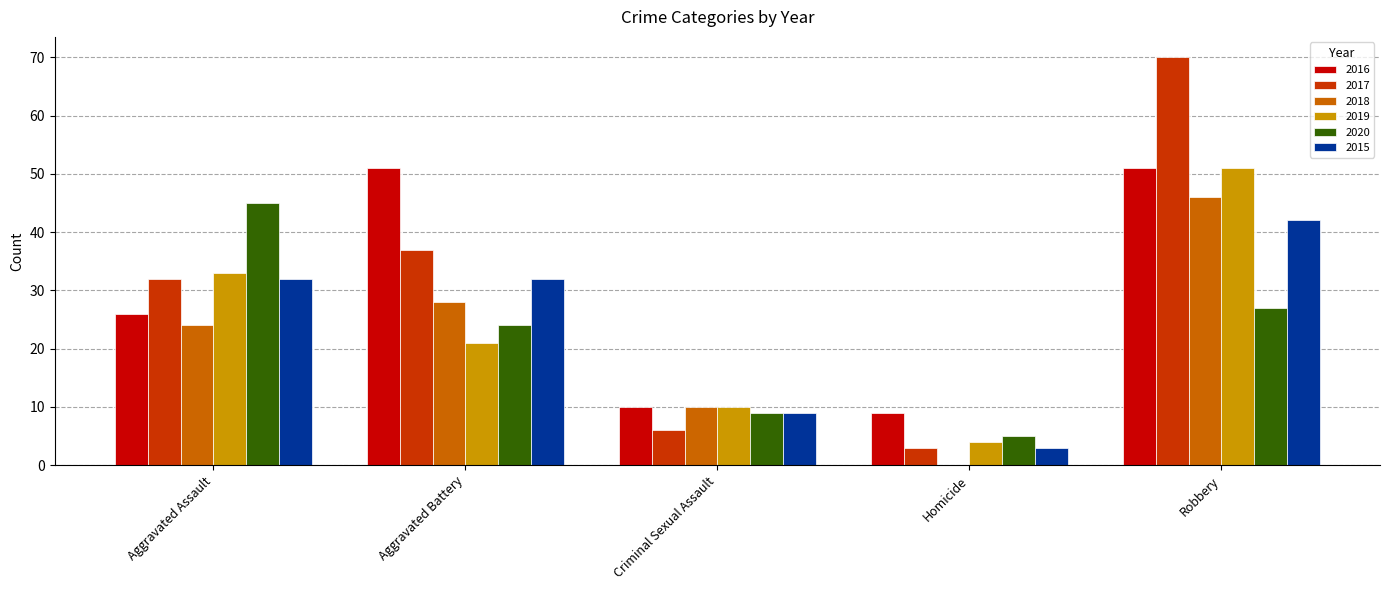

What is the approximate value of 2016 at Criminal Sexual Assault, to the nearest 10?

10